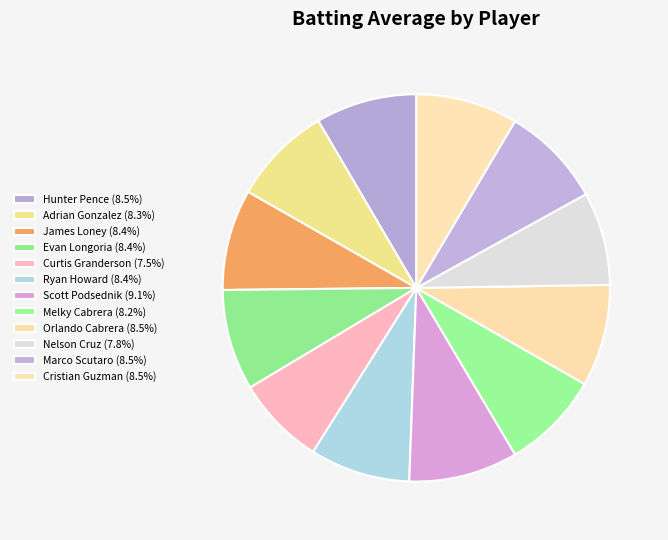

Does Orlando Cabrera represent more than half of the total?

No